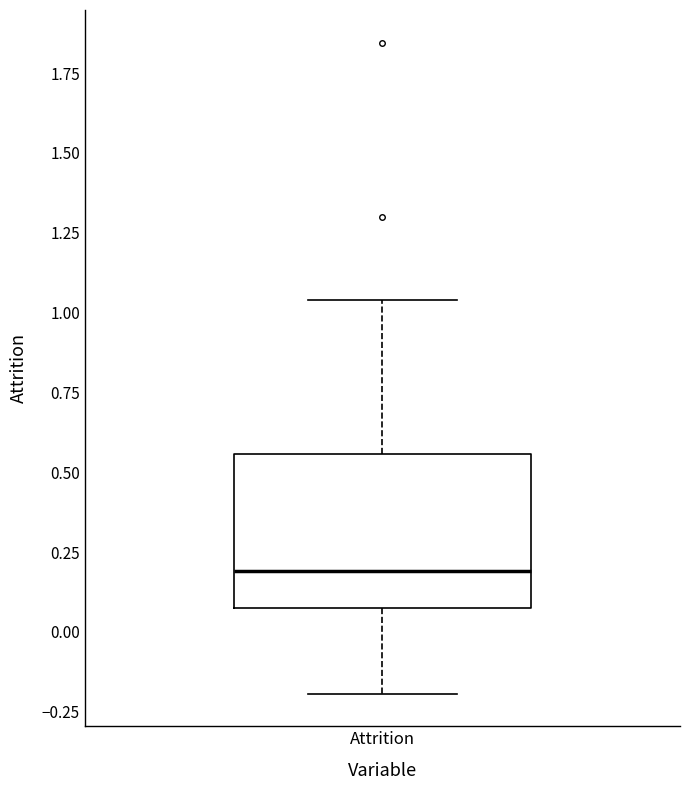

Transcribe this box plot: give where the median line is, the range the box spans, and where the two whiskers end, as read against the y-axis. The values are not printed on the chart, so give them approximately, as read against the axis.

median 0.20, box 0.05 to 0.55, whiskers -0.20 to 1.05